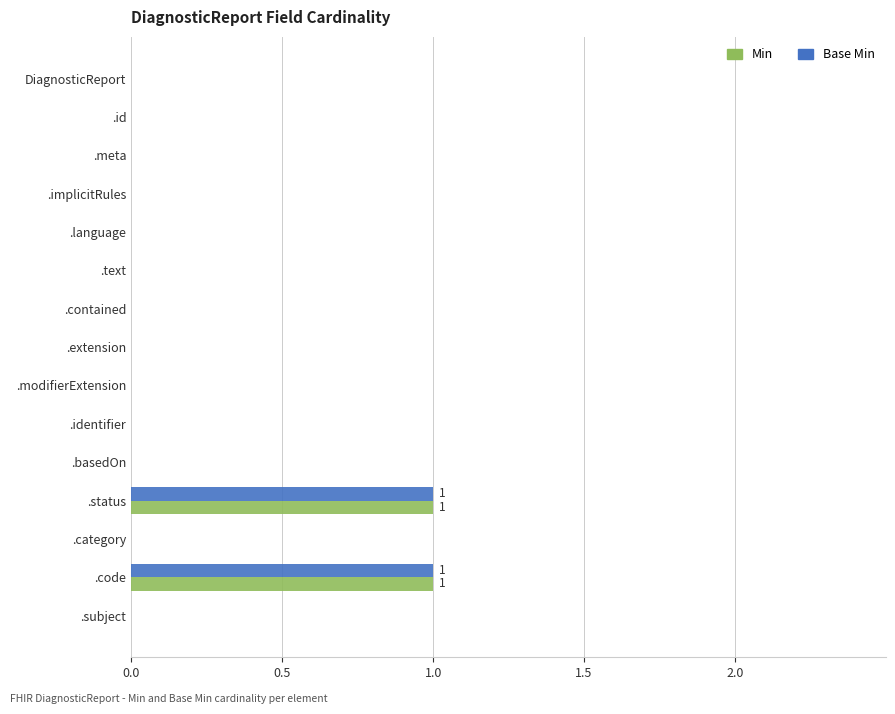

What is the highest value of the Min series?

1